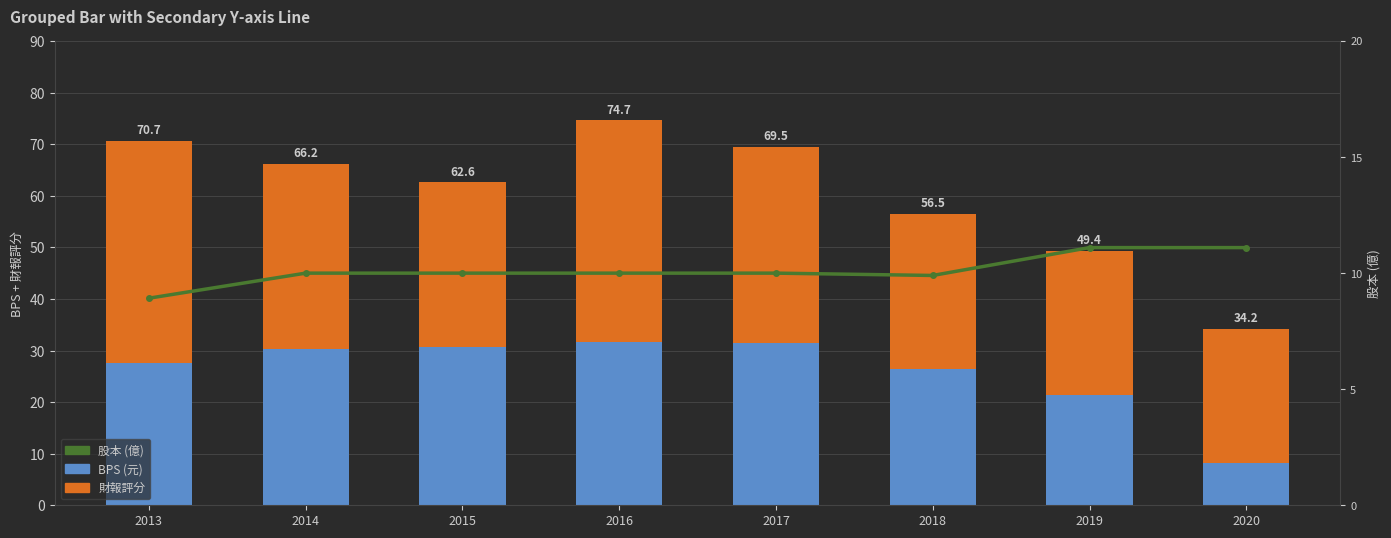

What is the difference between the maximum and minimum values in the 股本(億) series?

2.2